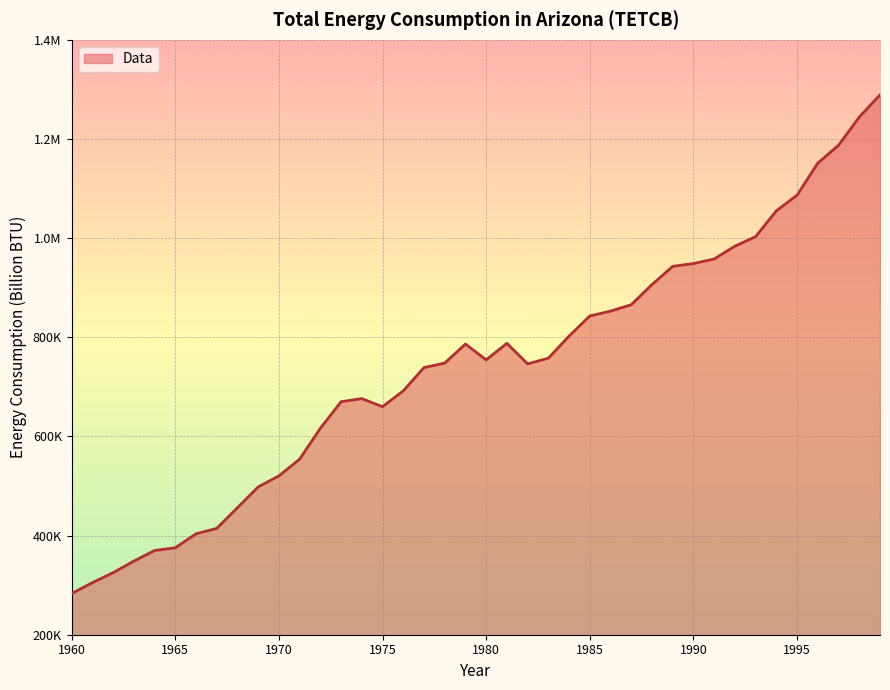

How many points are lower than both their immediate neighbors (excluding endpoints)?

3